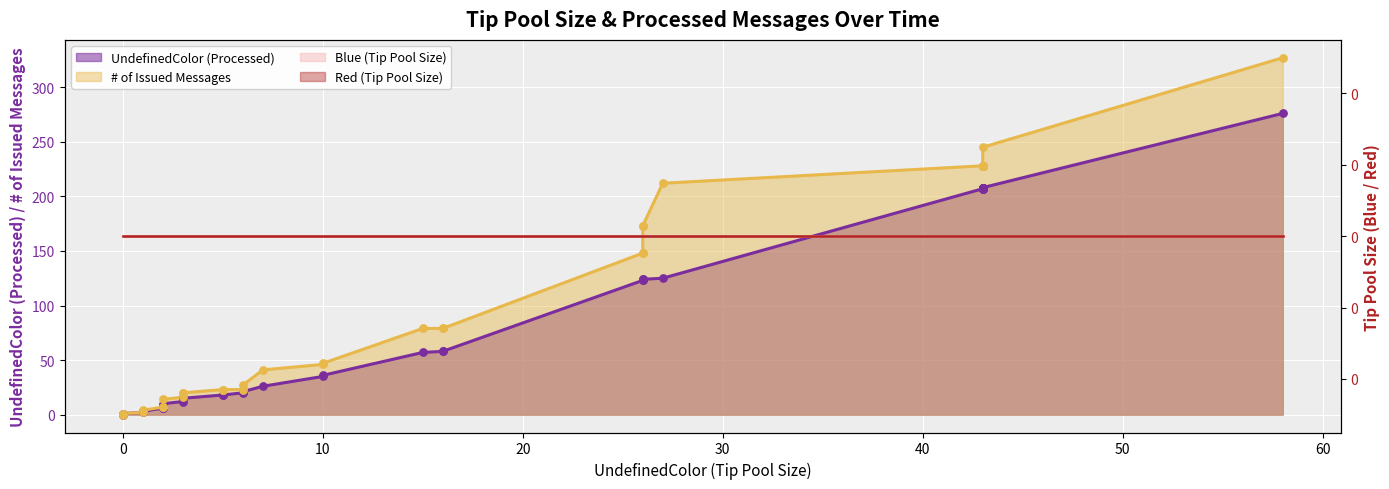

Is the value of # of Issued Messages at 2 greater than the value of UndefinedColor (Processed) at 27?

No